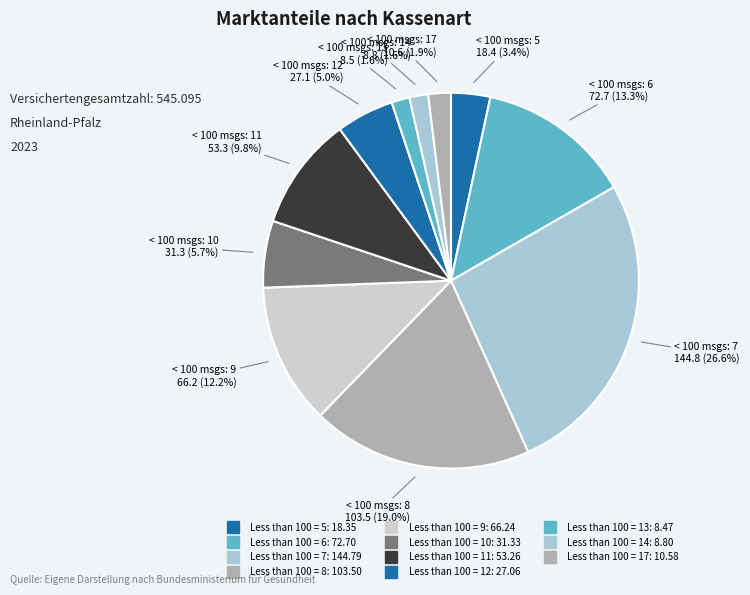

Is there a majority slice in this chart?

No